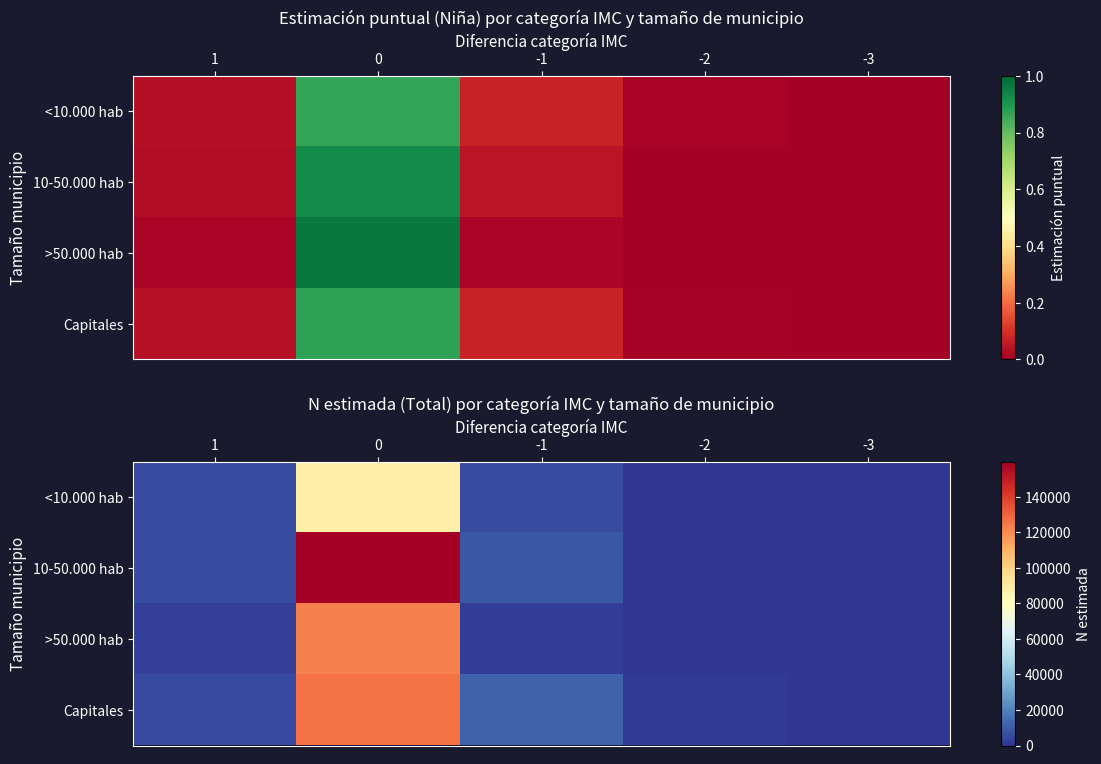

At which label does <10.000 hab reach its minimum?

-3